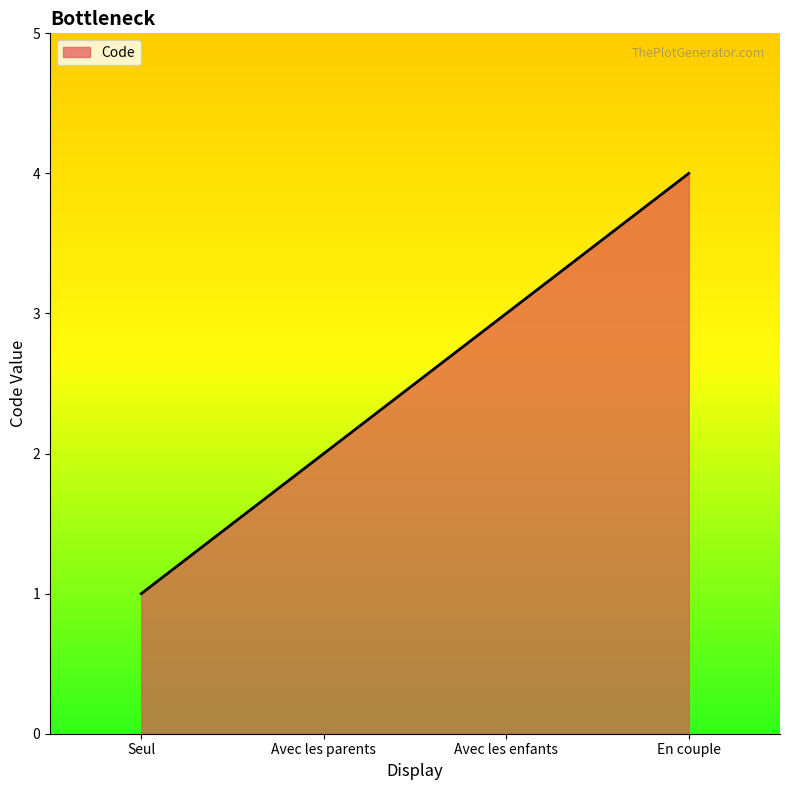

How many values are below 3?

2